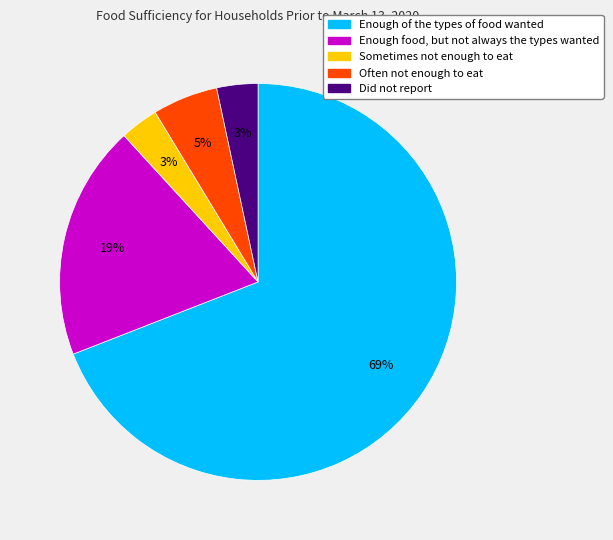

Is Enough of the types of food wanted the majority of the pie?

Yes